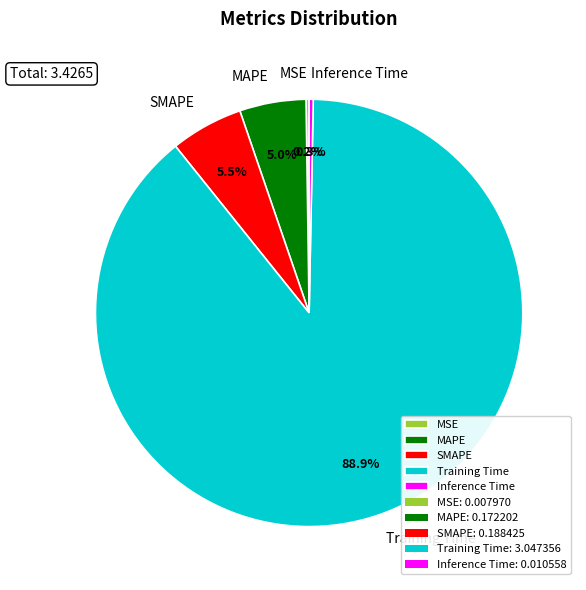

To the nearest percent, what is the average slice percentage?

20%